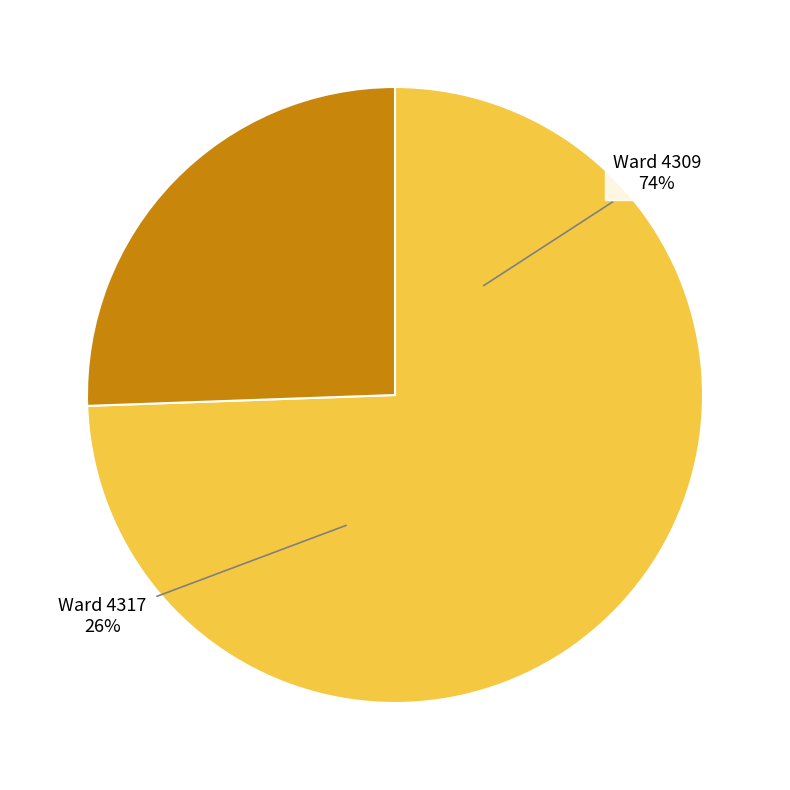

Is 4317 the majority of the pie?

No